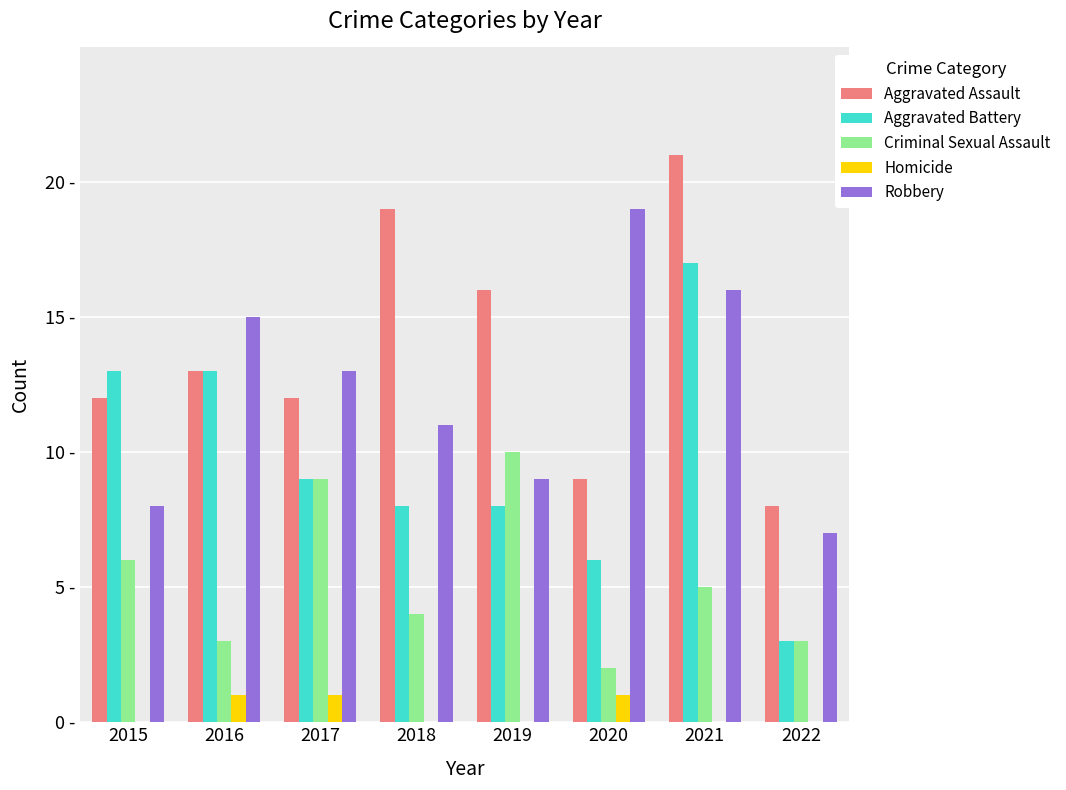

Are the bars horizontal?

No